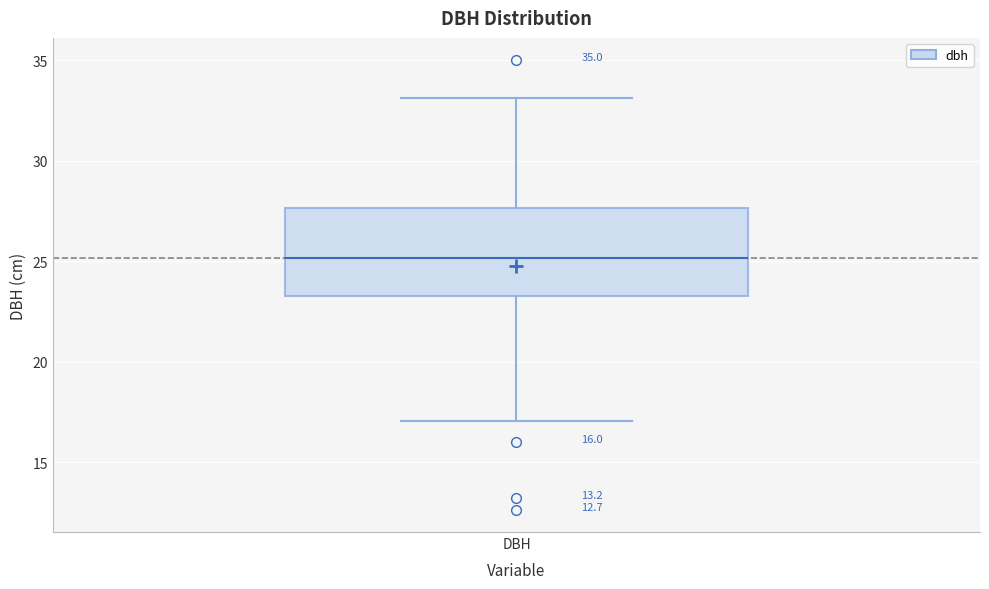

Read this box plot against the y-axis: the position of the median line, the range covered by the box, and the ends of both whiskers. The values are not printed on the chart, so give them approximately, as read against the axis.

median 25.0, box 23.5 to 27.5, whiskers 17.0 to 33.0